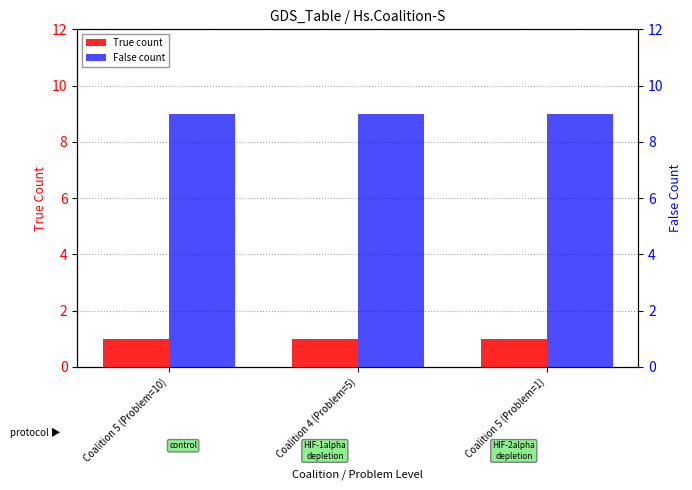

Is it true that False count equals 9 at Coalition 5 (Problem=10)?

True